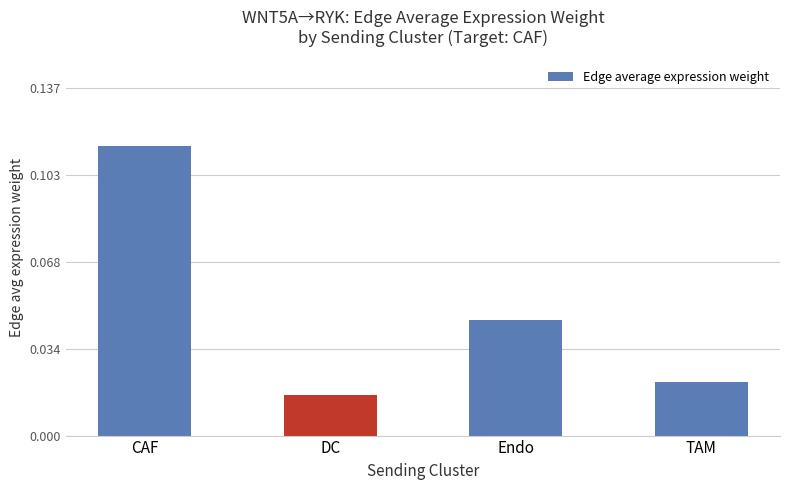

Which has a higher value, Endo or DC?

Endo